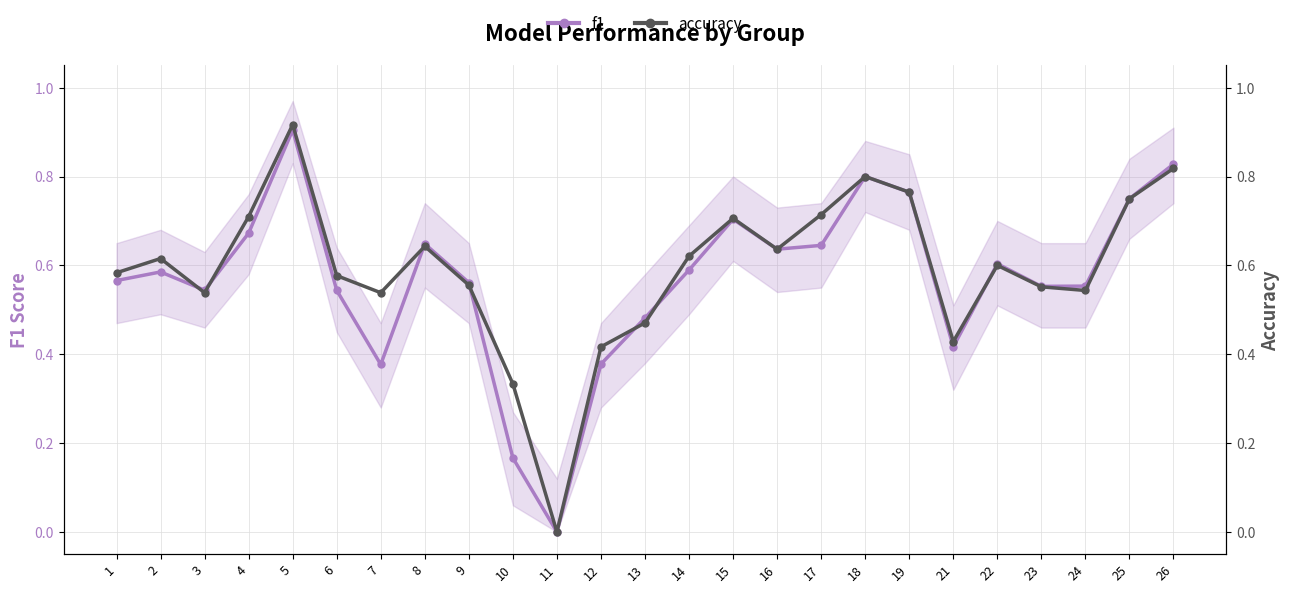

Which label corresponds to the smallest value in the chart?

11